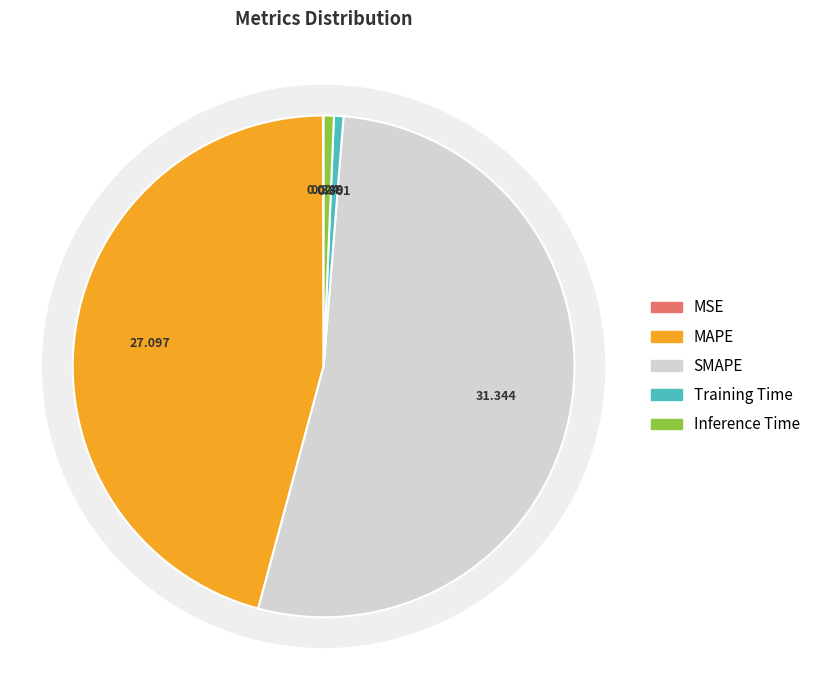

To the nearest percent, what is the combined percentage of MSE and Training Time?

1%